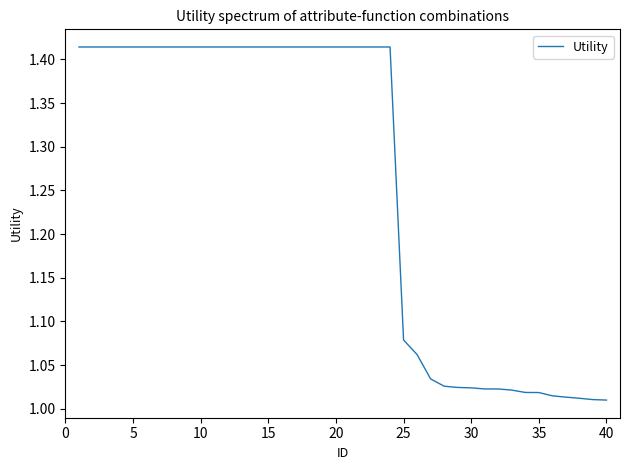

What is the difference between the second highest and minimum values?

0.4